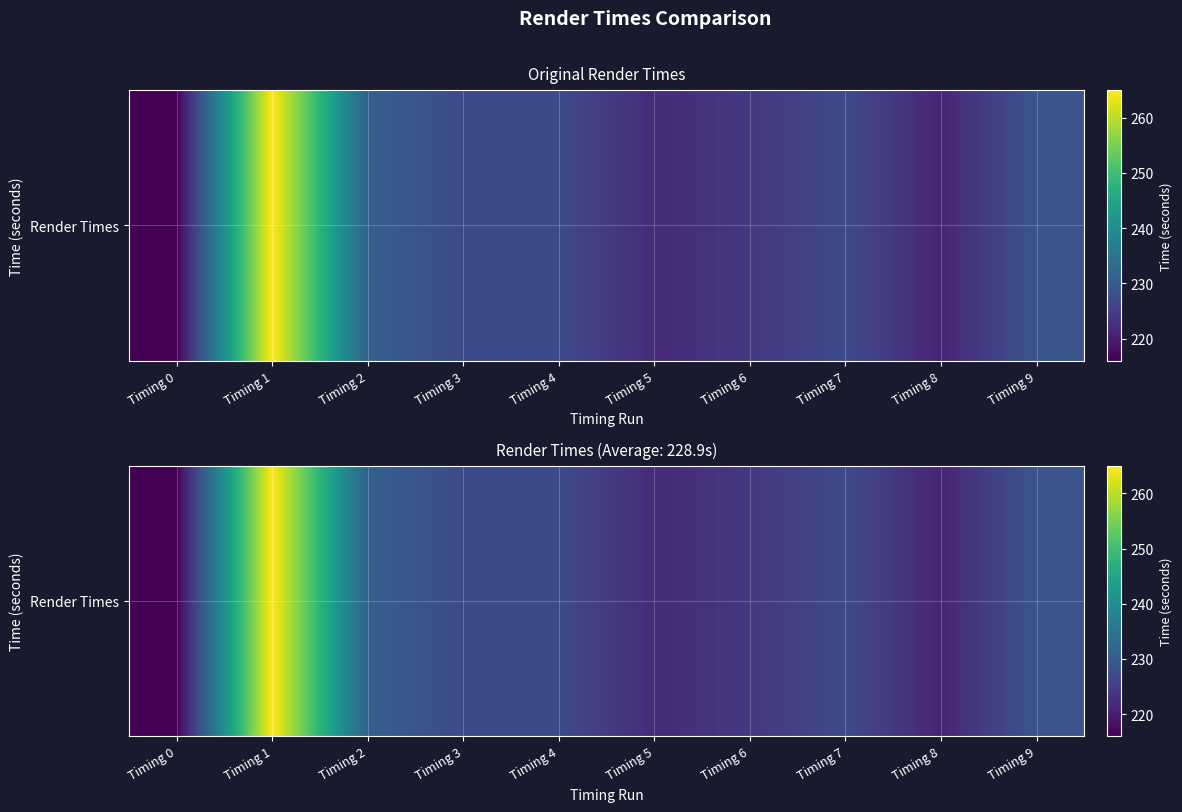

What is the greatest value displayed?

265